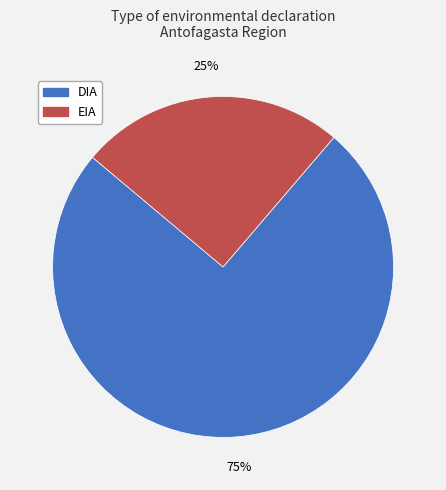

Rank the categories by value from highest to lowest.

DIA, EIA